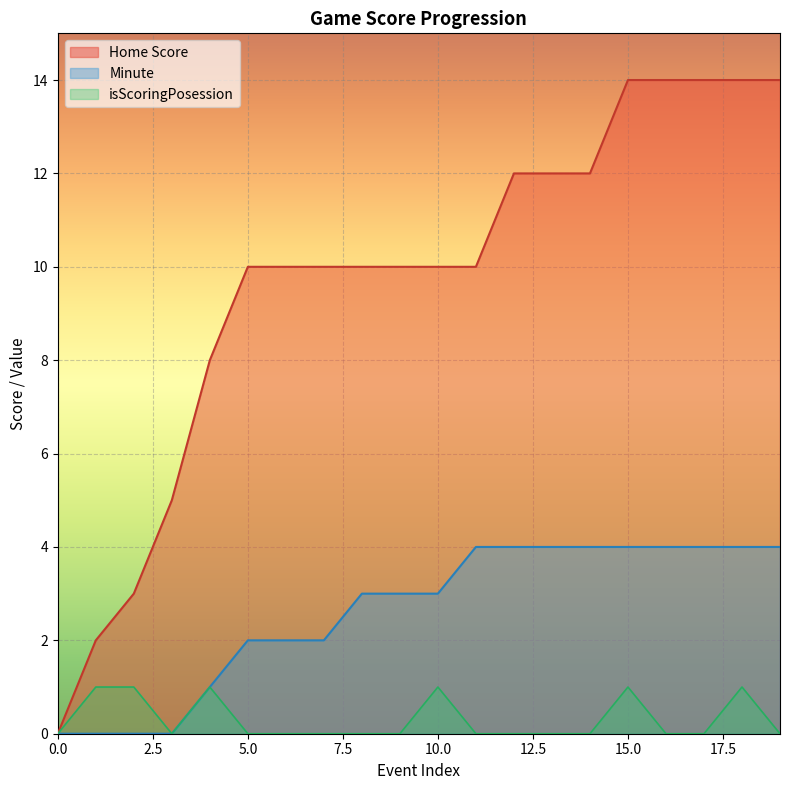

How many distinct data groups are displayed?

3